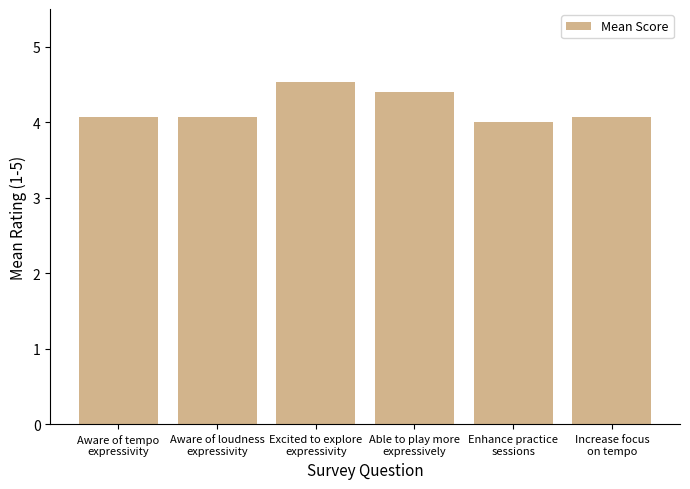

What is the change in value from Aware of loudness
expressivity to Excited to explore
expressivity?

+0.5